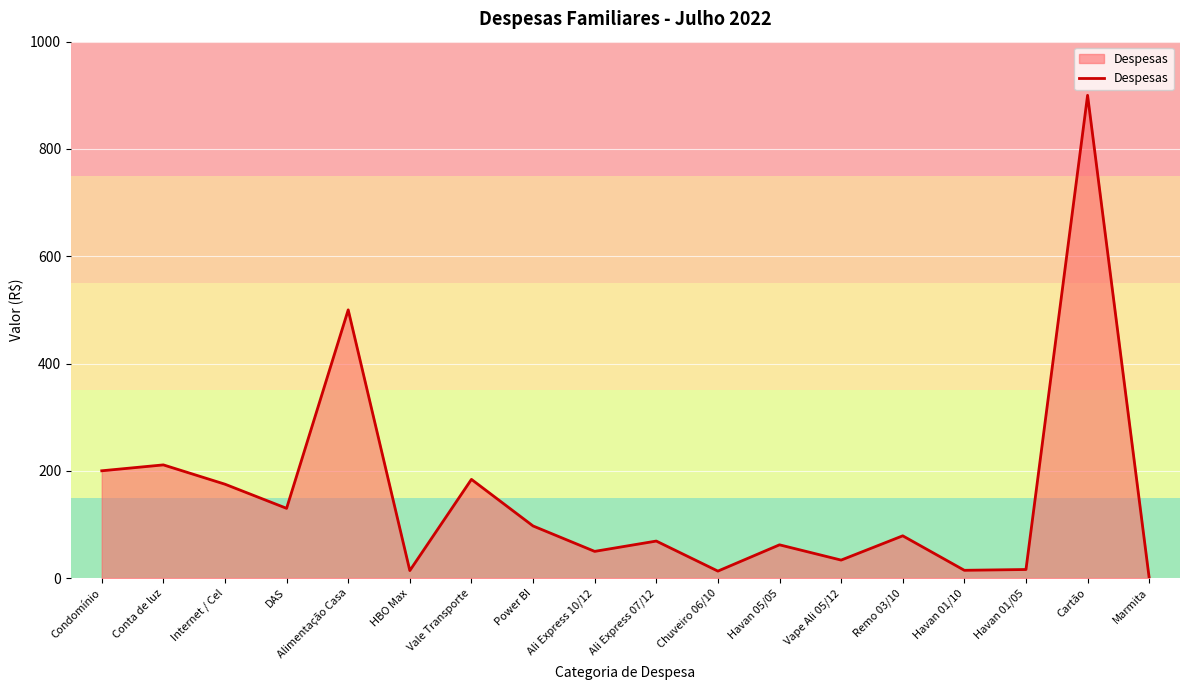

The value at Marmita is 0.0. True or false?

True